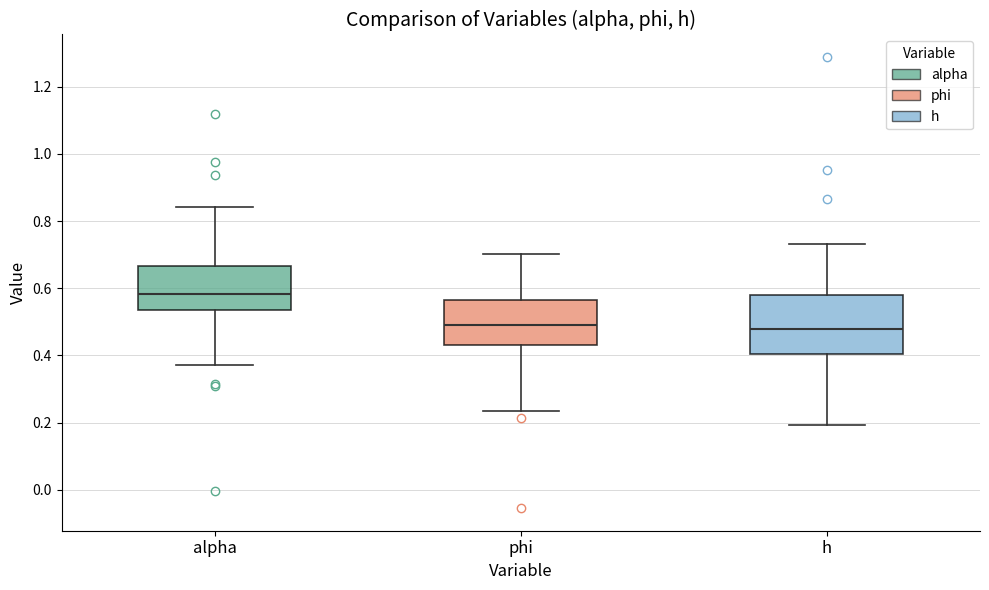

Reading left to right, read every box against the y-axis: the position of its median line, the range the box covers, and the ends of its whiskers. The values are not printed on the chart, so give them approximately, as read against the axis.

alpha: median 0.58, box 0.54 to 0.66, whiskers 0.38 to 0.84
phi: median 0.50, box 0.44 to 0.56, whiskers 0.24 to 0.70
h: median 0.48, box 0.40 to 0.58, whiskers 0.20 to 0.74